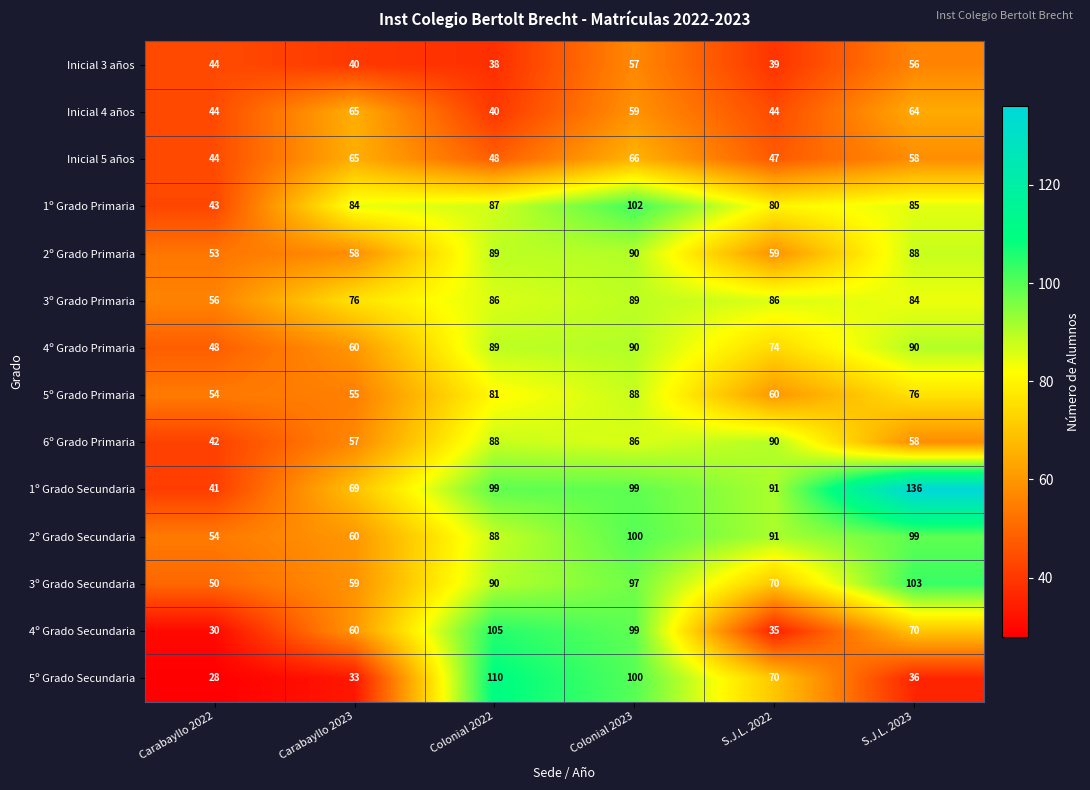

True or false: 1º Grado Secundaria has a value of 209 at S.J.L. 2023.

False